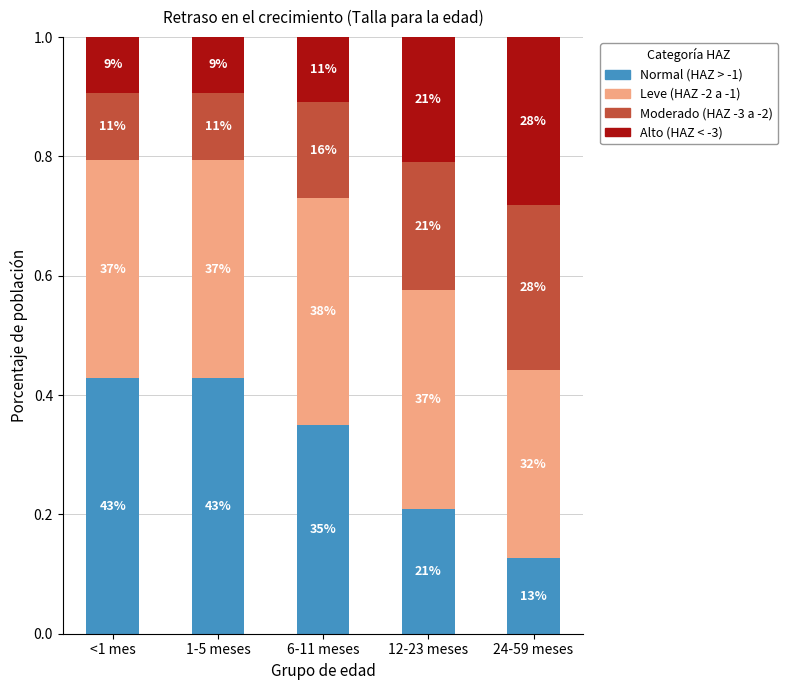

List the series in order of their peak value, lowest first.

Moderado (HAZ -3 a -2), Alto (HAZ < -3), Leve (HAZ -2 a -1), Normal (HAZ > -1)